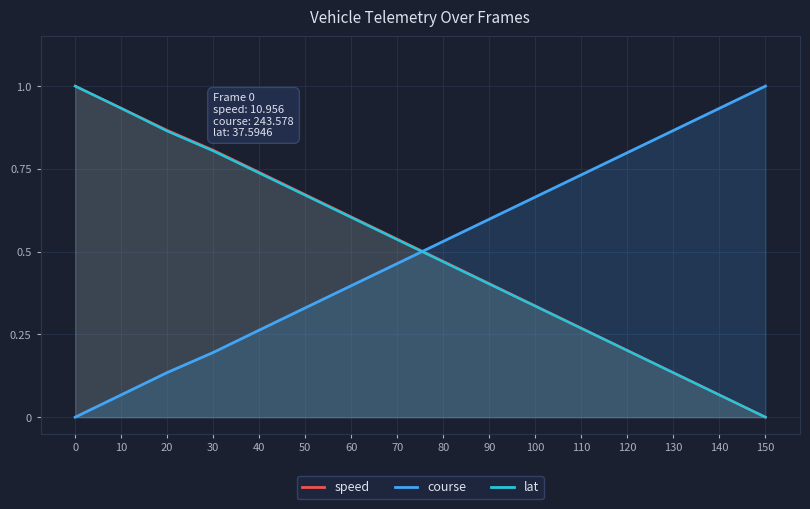

Rank the series at 40 from lowest to highest value.

course, lat, speed